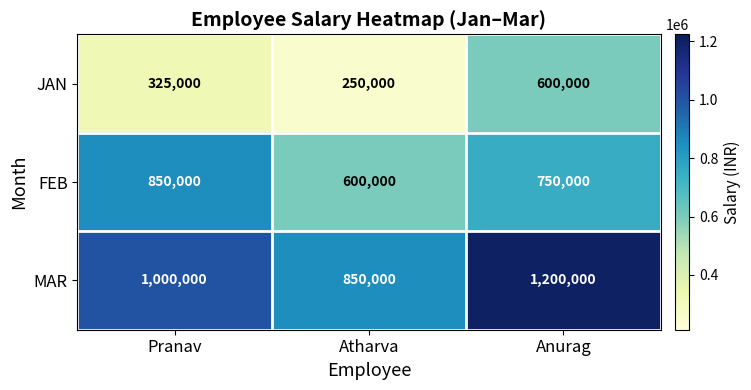

What is the maximum value shown in the chart?

1200000